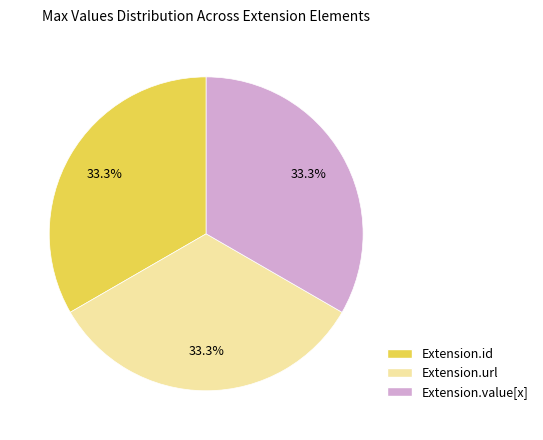

Approximately how many times larger is the value at Extension.id compared to Extension.value[x]?

1.0